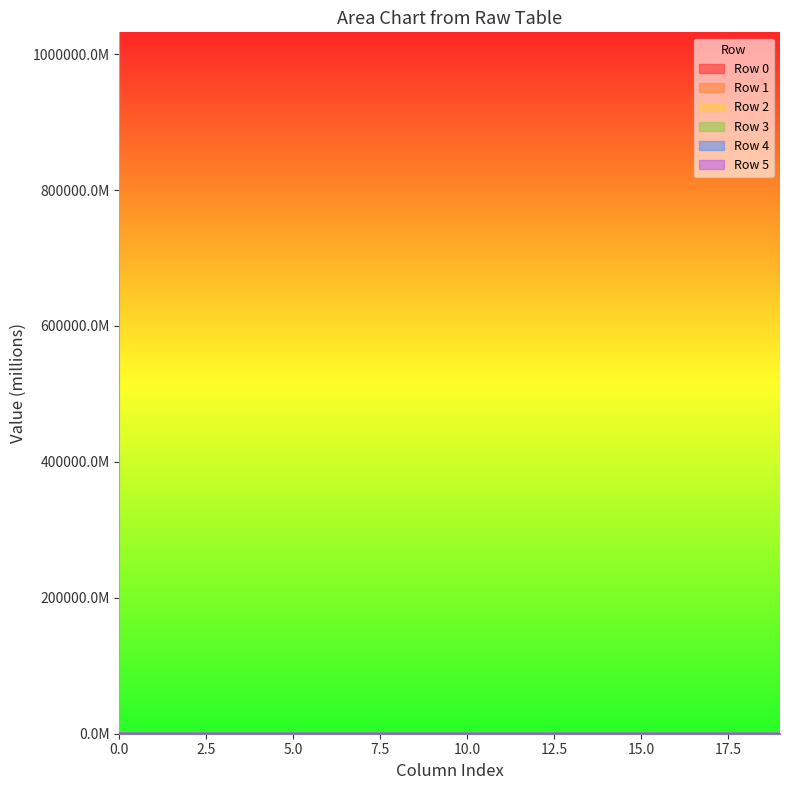

What is the value of the Row 3 point at the 15th from the left?

0.4